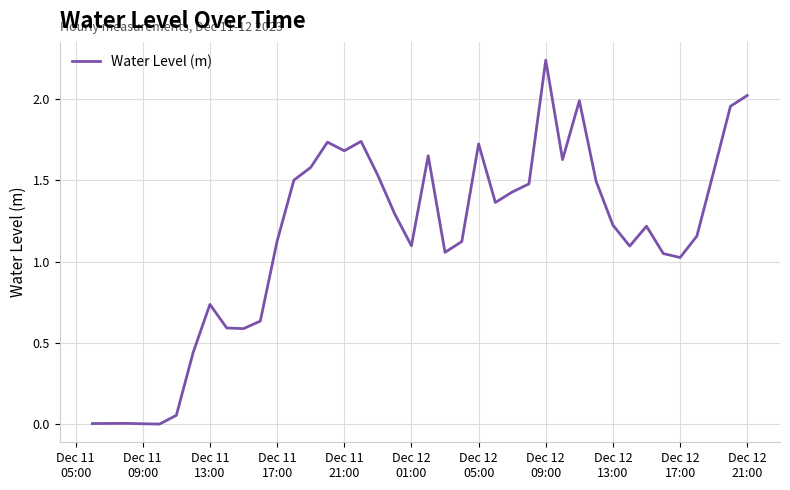

Which label corresponds to the largest value in the chart?

Dec 12
09:00